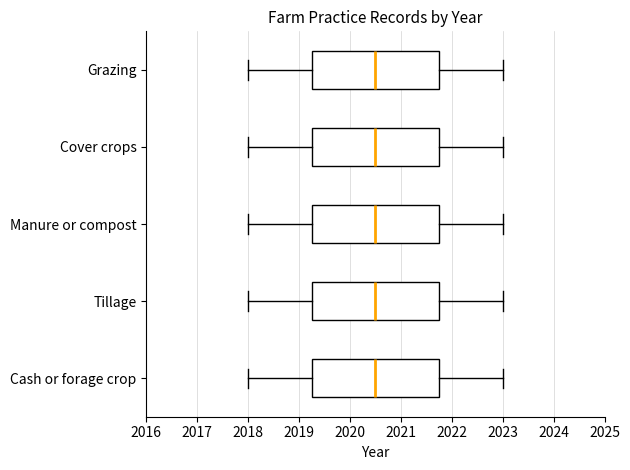

Reading bottom to top, transcribe this box plot: for each box, give where its median line is, the range the box spans, and where its two whiskers end, as read against the x-axis. The values are not printed on the chart, so give them approximately, as read against the axis.

Cash or forage crop: median 2020.5, box 2019.3 to 2021.8, whiskers 2018.0 to 2023.0
Tillage: median 2020.5, box 2019.3 to 2021.8, whiskers 2018.0 to 2023.0
Manure or compost: median 2020.5, box 2019.3 to 2021.8, whiskers 2018.0 to 2023.0
Cover crops: median 2020.5, box 2019.3 to 2021.8, whiskers 2018.0 to 2023.0
Grazing: median 2020.5, box 2019.3 to 2021.8, whiskers 2018.0 to 2023.0